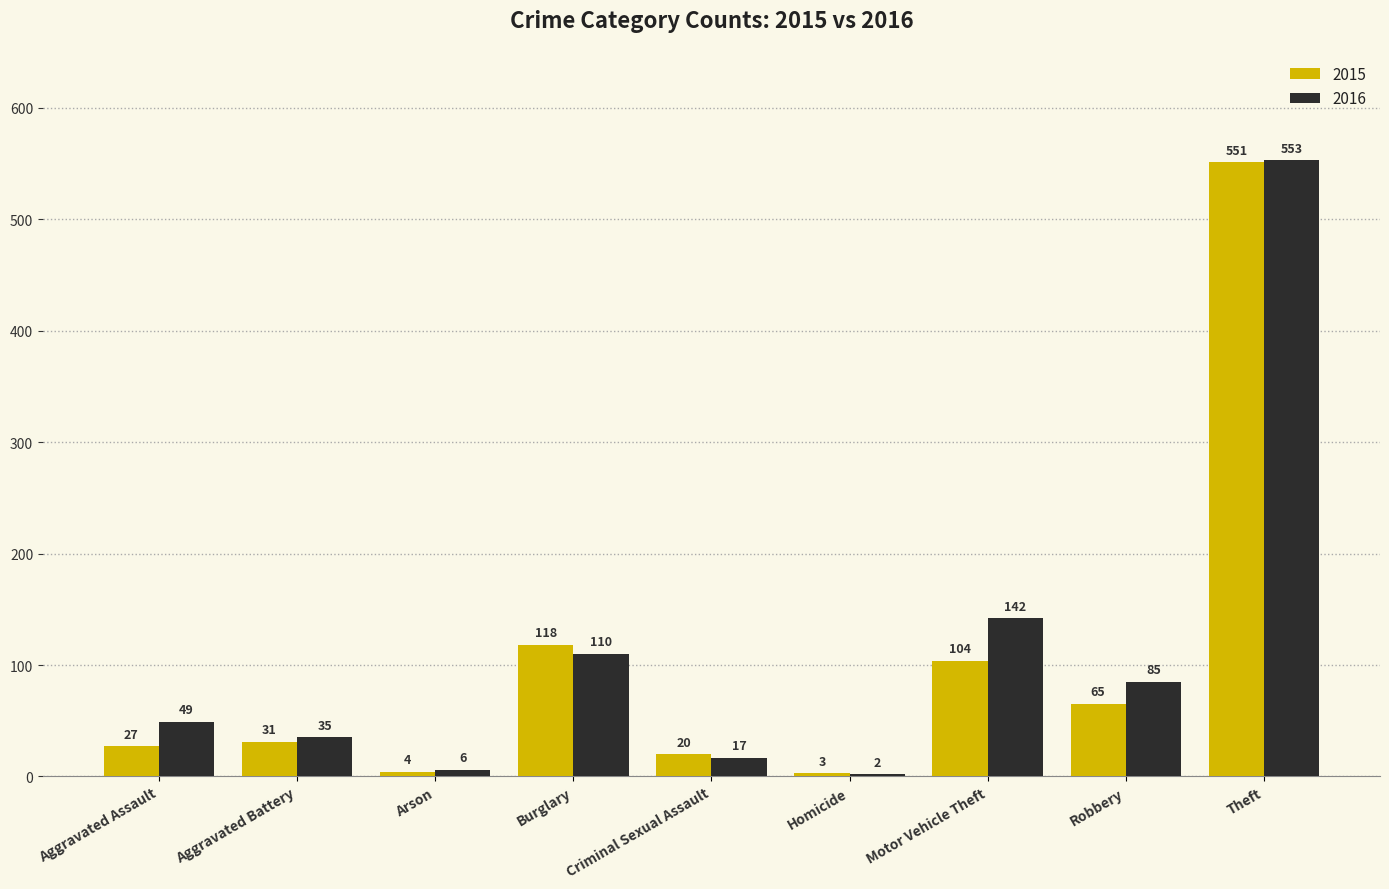

Reading left to right, transcribe all the data shown in this chart.

2015: 27	31	4	118	20	3	104	65	551
2016: 49	35	6	110	17	2	142	85	553